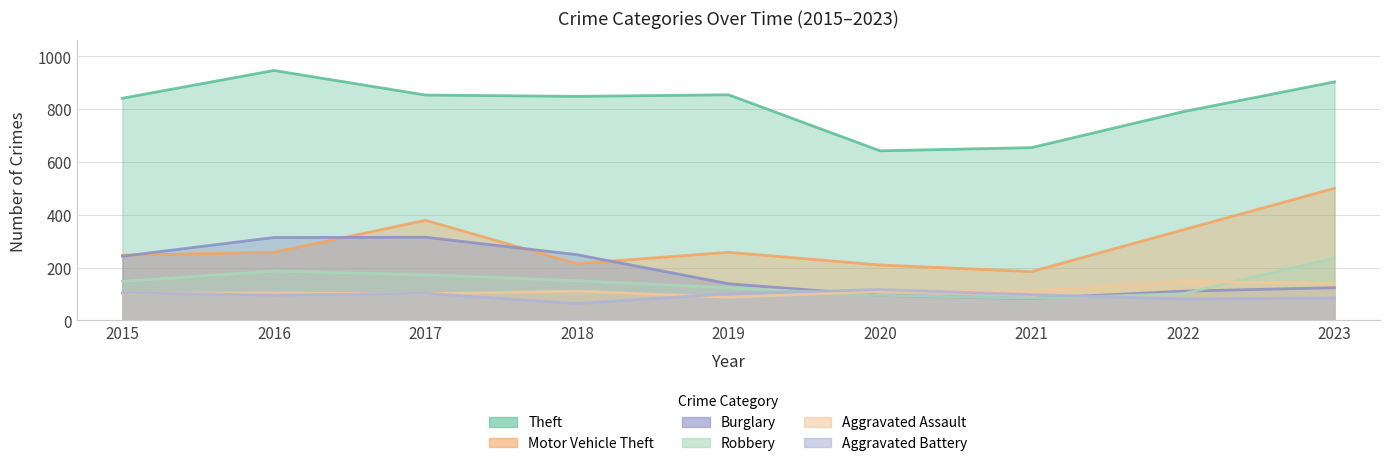

At which category does Robbery reach its first local valley?

2021